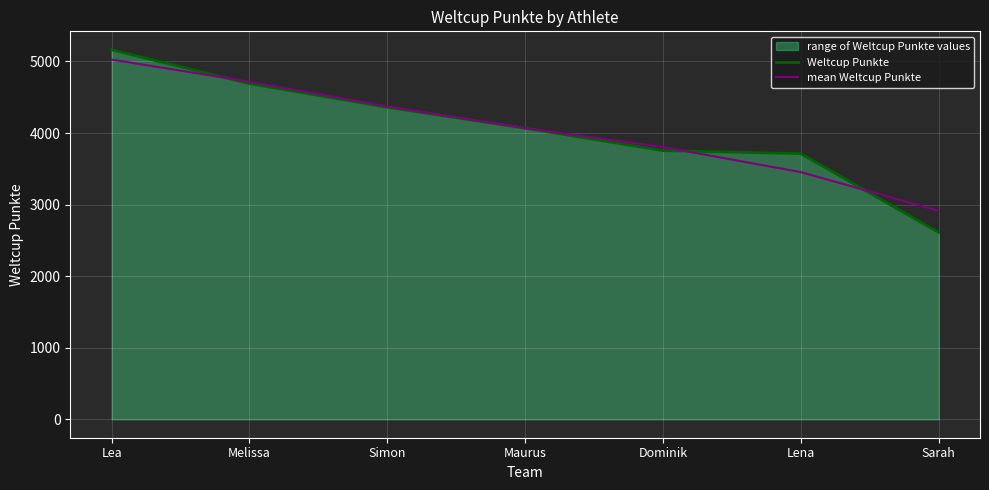

What is the highest value of the mean Weltcup Punkte series?

5026